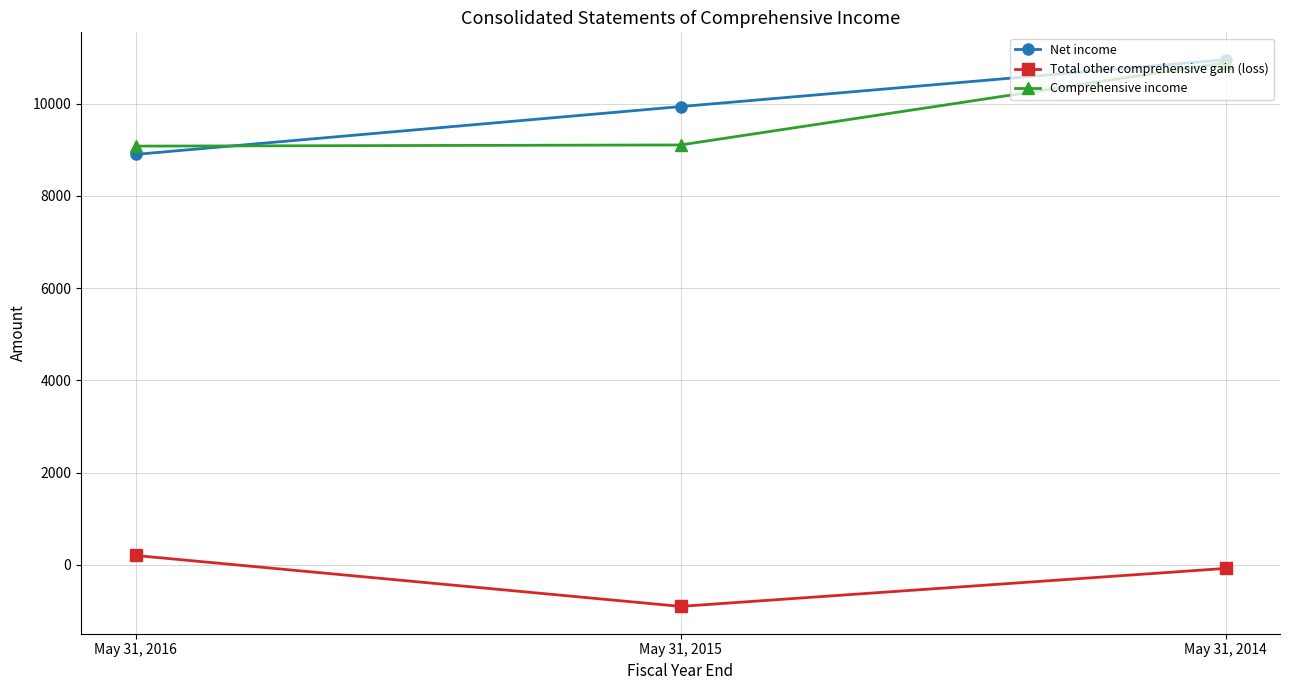

At which label is Total other comprehensive gain (loss) closest to -346?

May 31, 2014